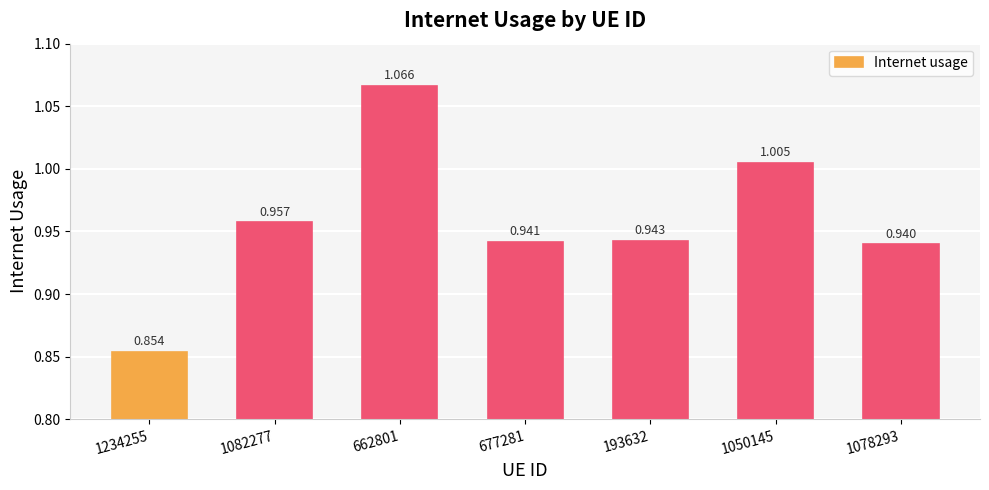

Where is the data nearest to the value 0?

1234255